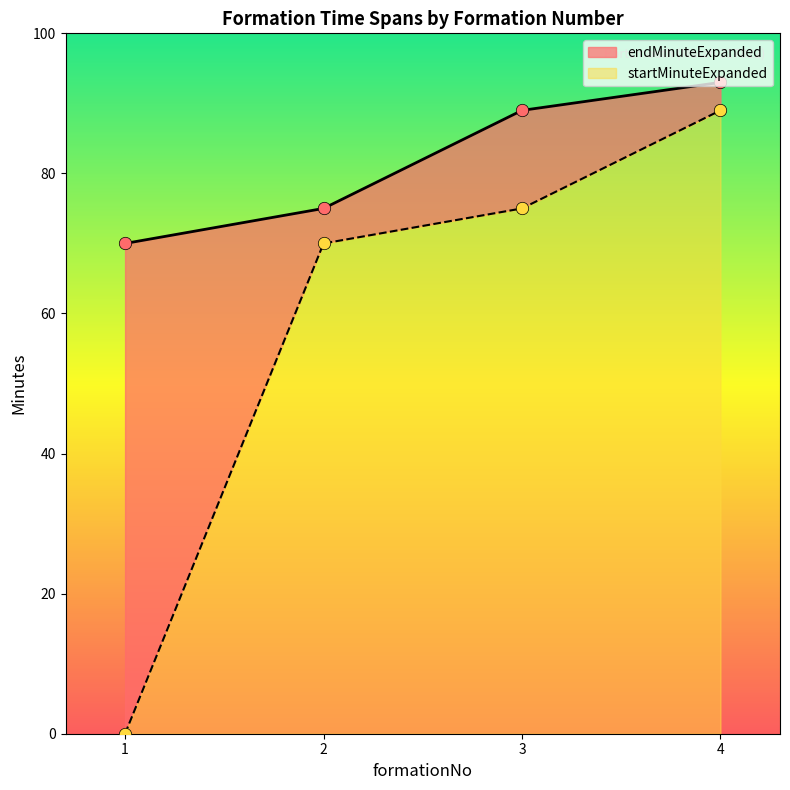

What are all the series names shown in the legend?

startMinuteExpanded, endMinuteExpanded